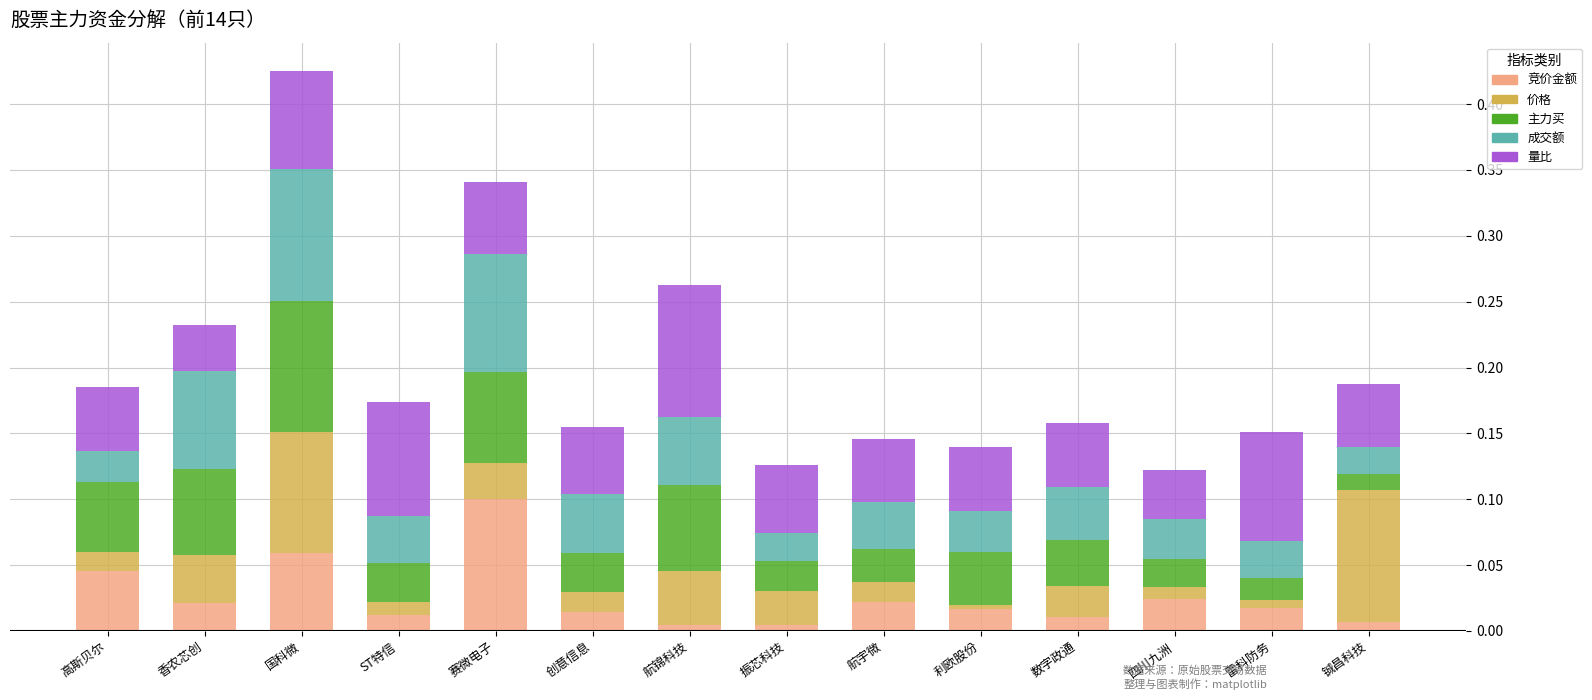

What is the total value across all series at 赛微电子?

0.3